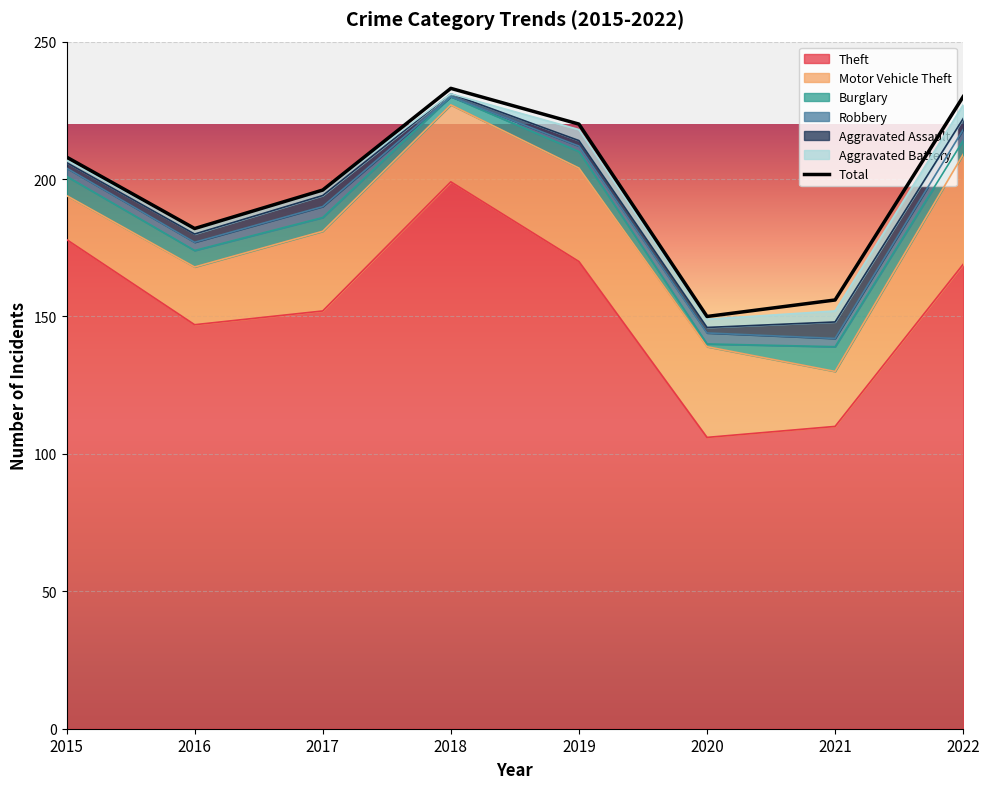

True or false: Aggravated Battery and Theft cross at least once.

False